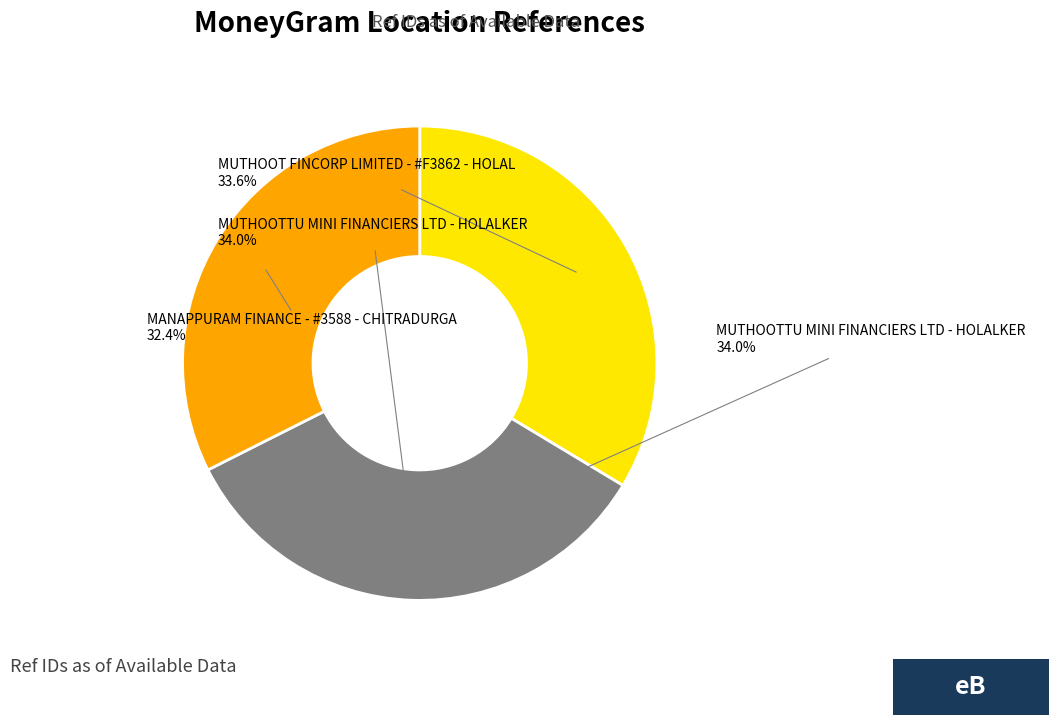

Is MUTHOOT FINCORP LIMITED - #F3862 - HOLAL the majority of the pie?

No